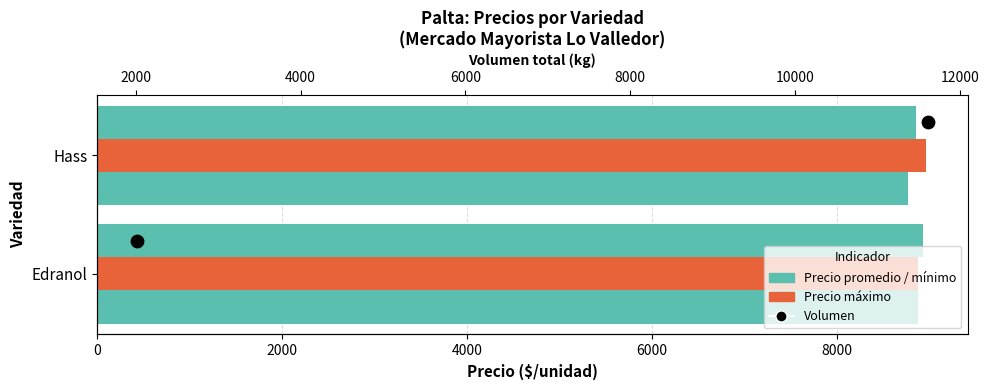

Is the value of Volumen at 0 greater than the value of Precio promedio ponderado at 0?

No